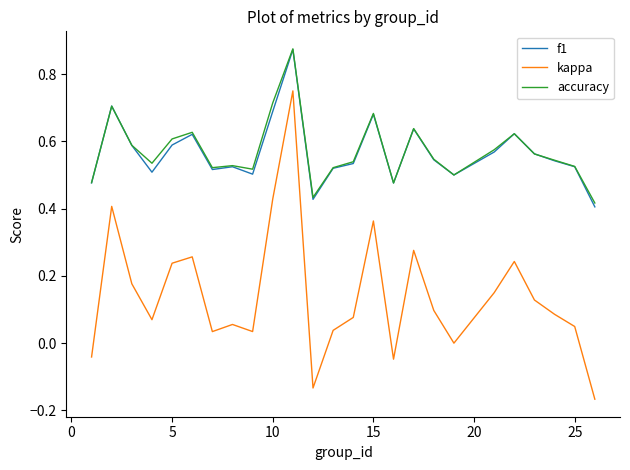

Which series has the widest spread of values?

kappa